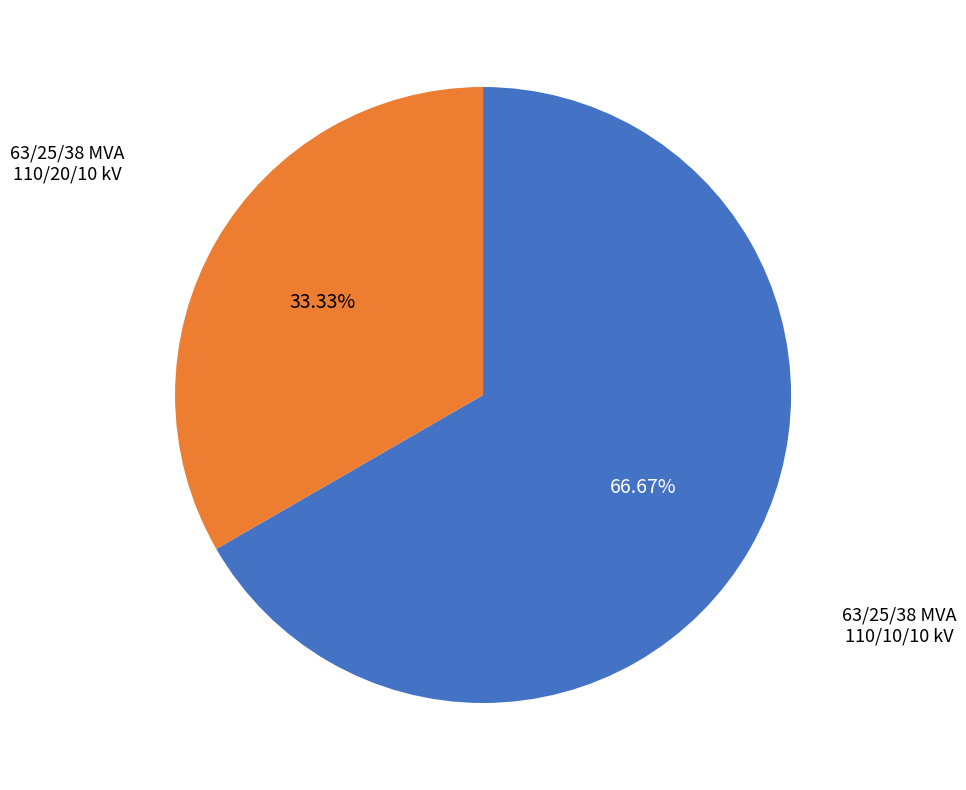

Is there any slice that represents more than half of the pie?

Yes